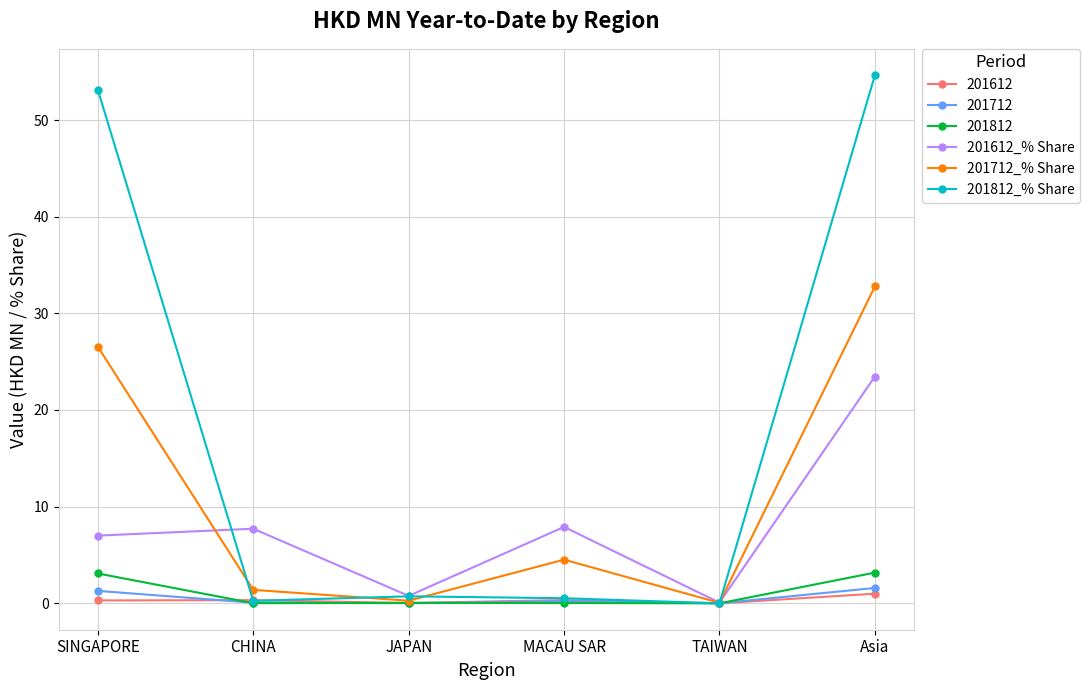

Is it true that 201712_% Share equals 2.5 at MACAU SAR?

False